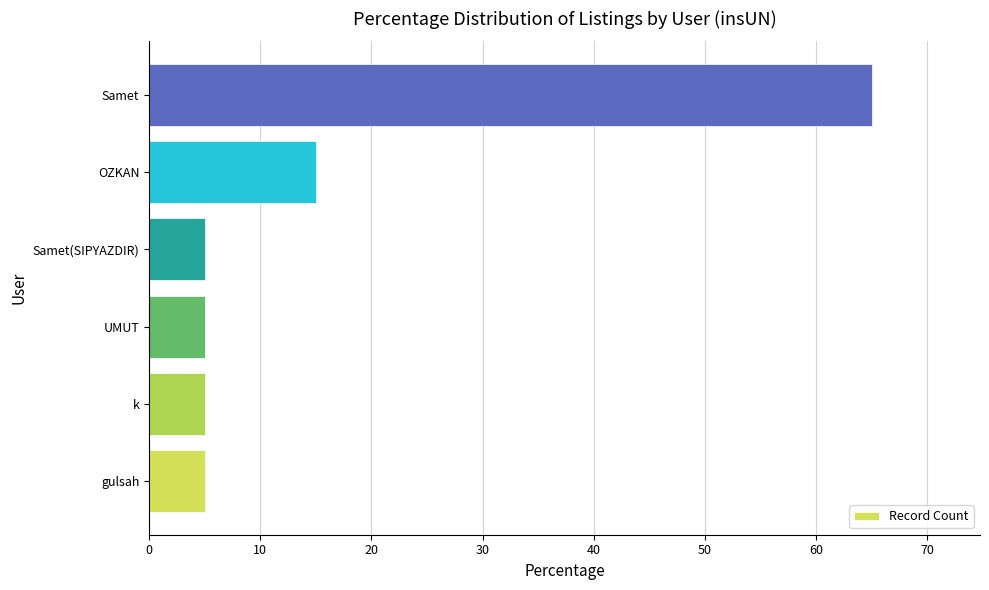

Reading bottom to top, transcribe all the data shown in this chart.

5	5	5	5	15	65